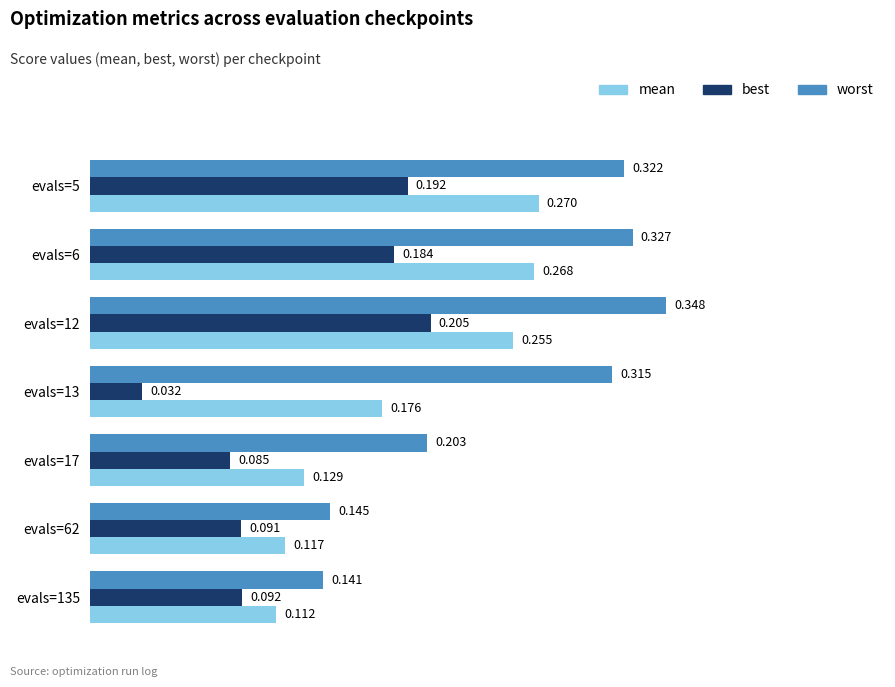

Is the value of best at evals=6 greater than the value of worst at evals=12?

No